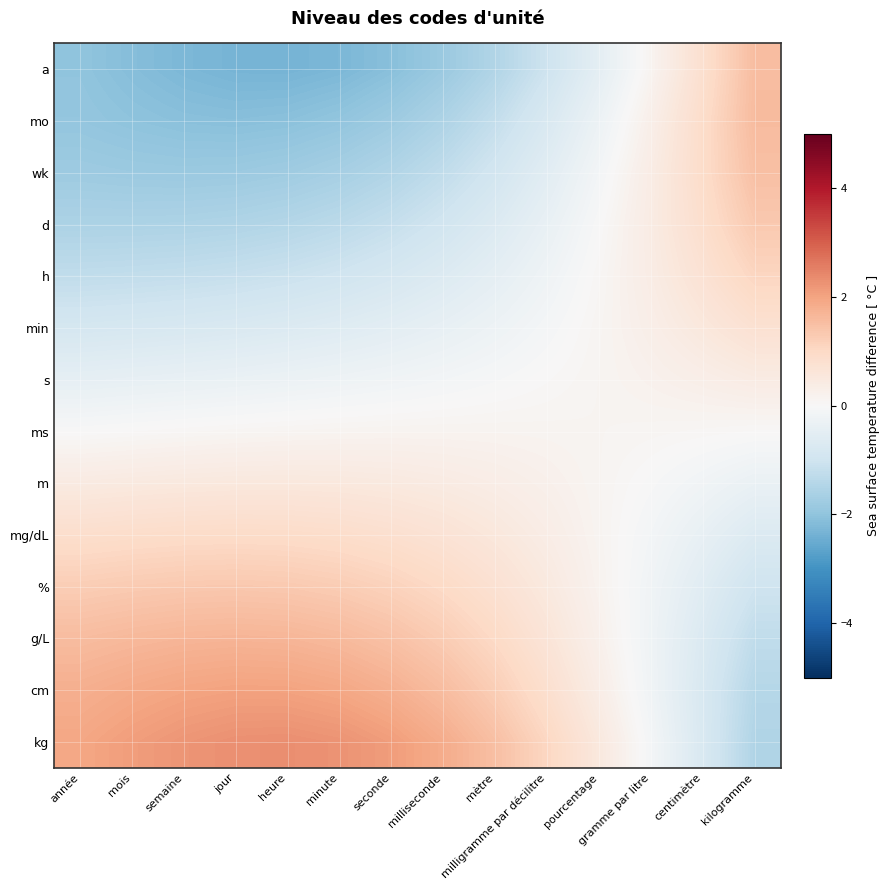

Between heure and gramme par litre, which is larger?

gramme par litre